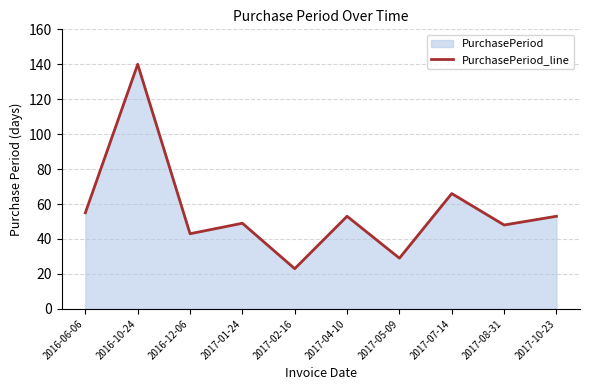

Which category has the highest value across all series?

2016-10-24